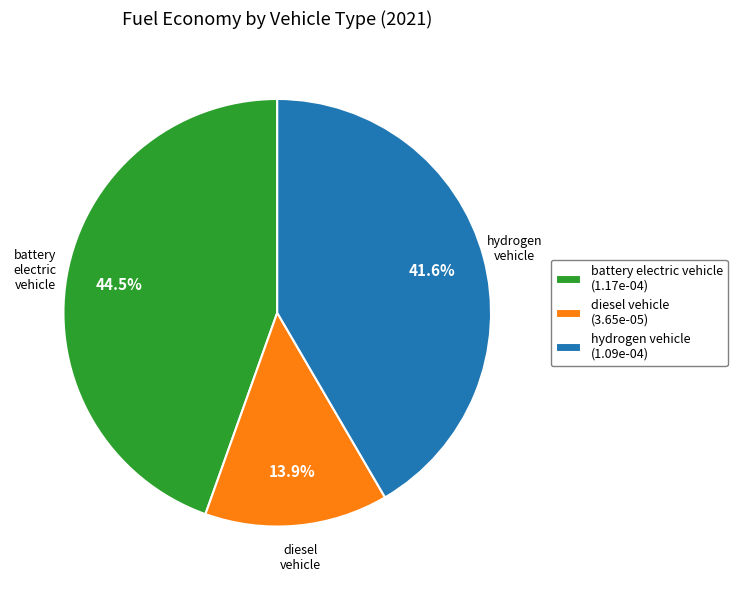

Is hydrogen vehicle the majority of the pie?

No